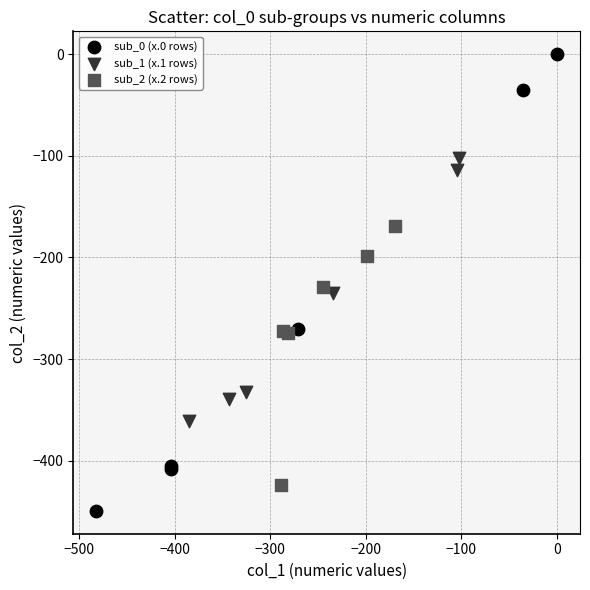

Which series reaches the maximum Y coordinate?

sub_0 (x.0 rows)